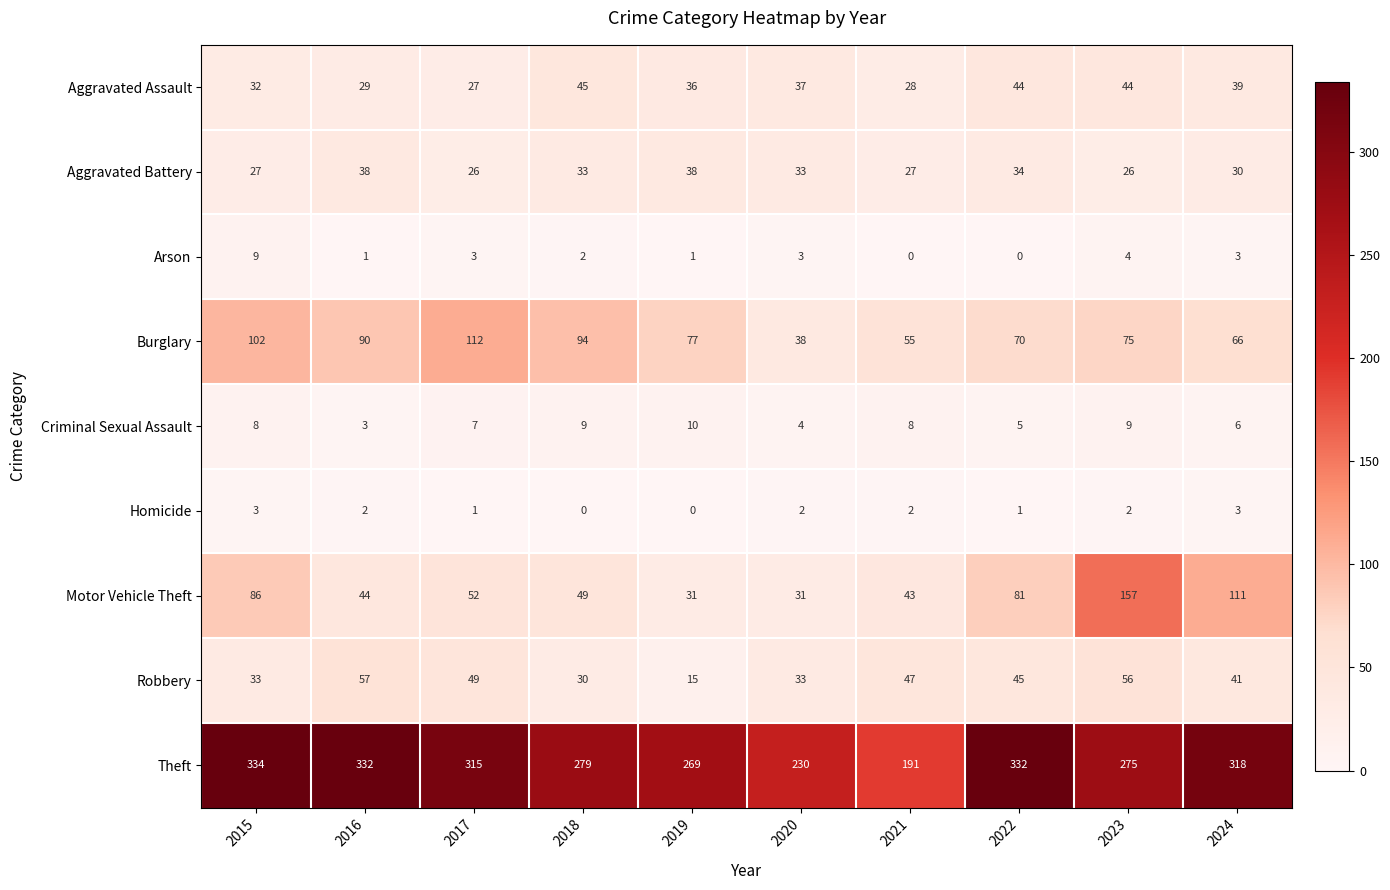

List the series in order of their peak value, lowest first.

Homicide, Arson, Criminal Sexual Assault, Aggravated Battery, Aggravated Assault, Robbery, Burglary, Motor Vehicle Theft, Theft